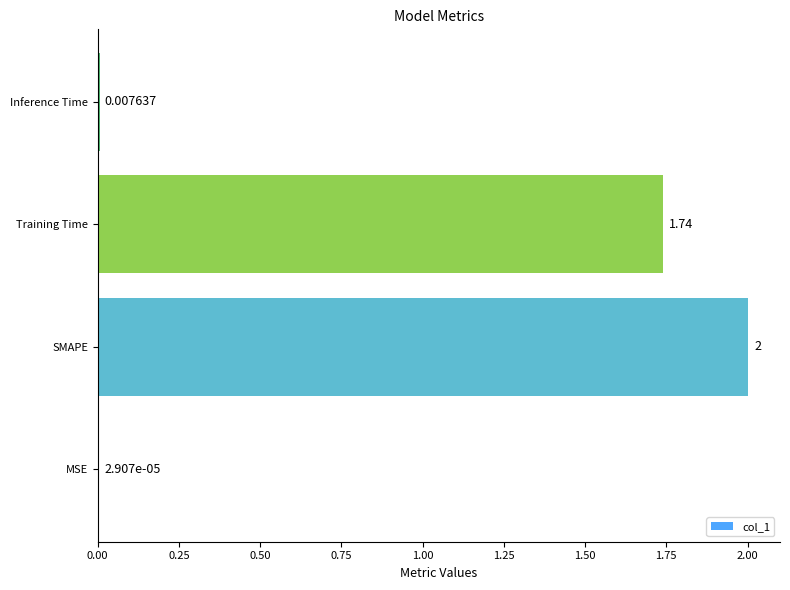

Count the number of data series in this chart.

1